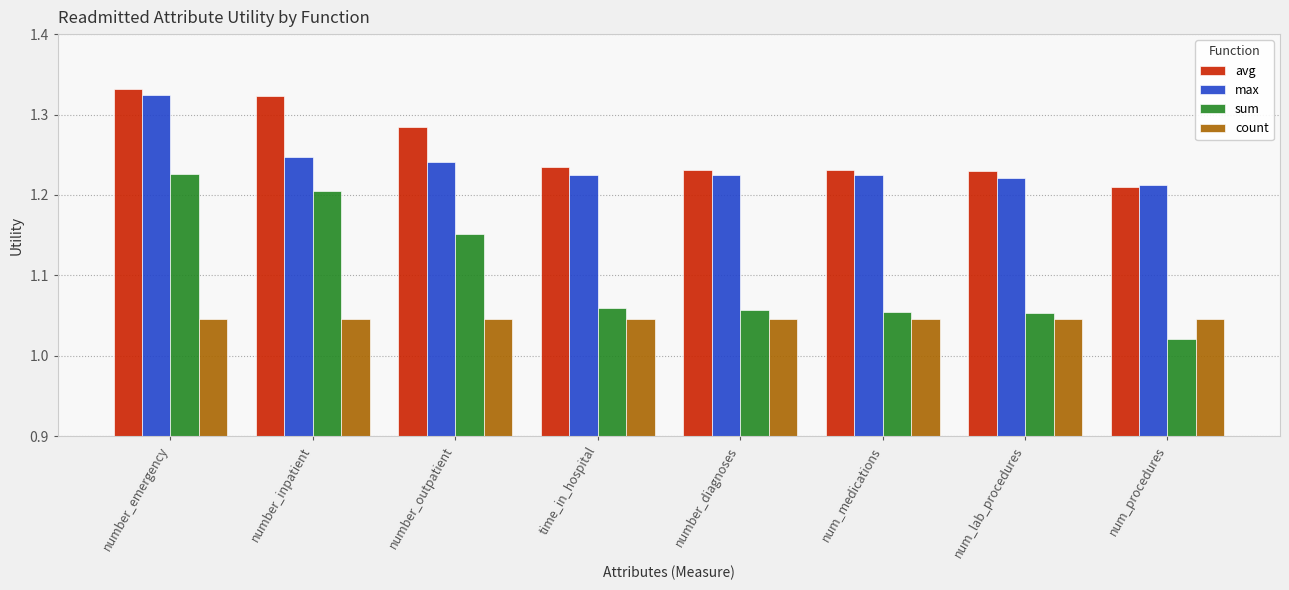

Where is max nearest to the value 1?

num_procedures